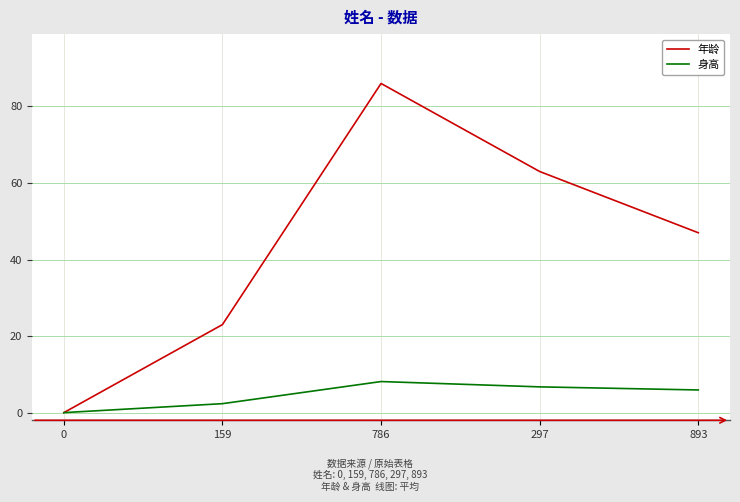

What are all the series names shown in the legend?

年龄, 身高